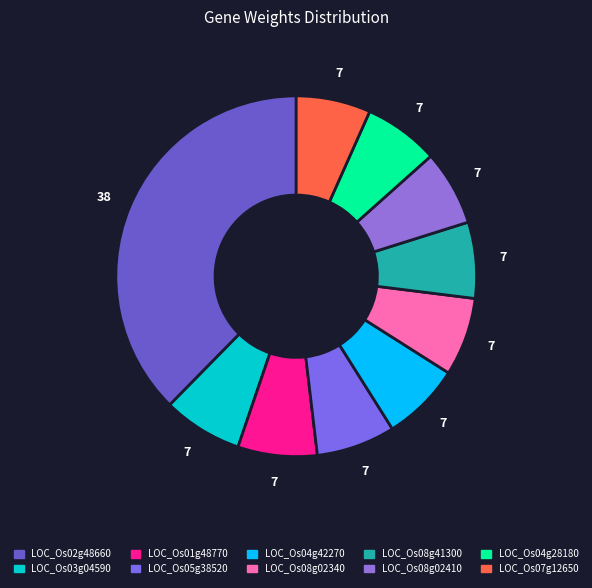

Which slice is the largest?

LOC_Os02g48660